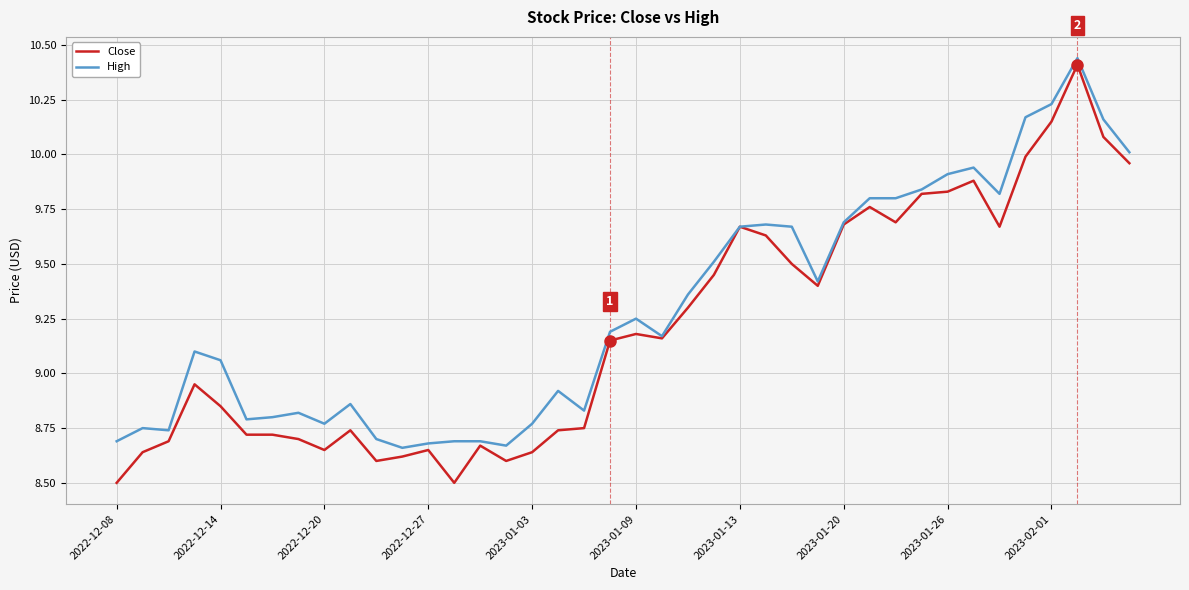

What is the minimum value for Close?

8.5